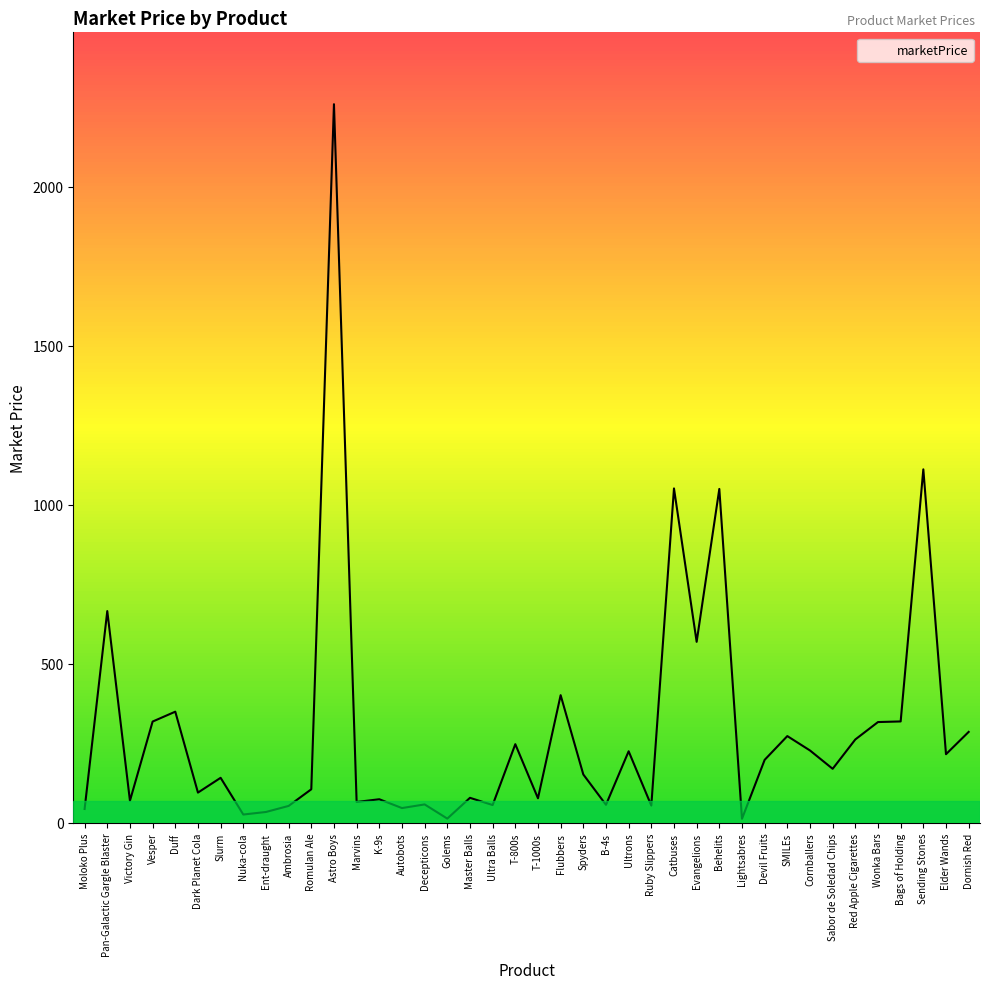

Is it true that the value at Bags of Holding is 319.3?

True